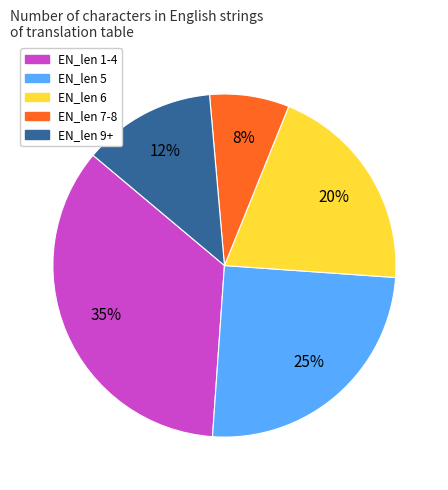

Is there a majority slice in this chart?

No